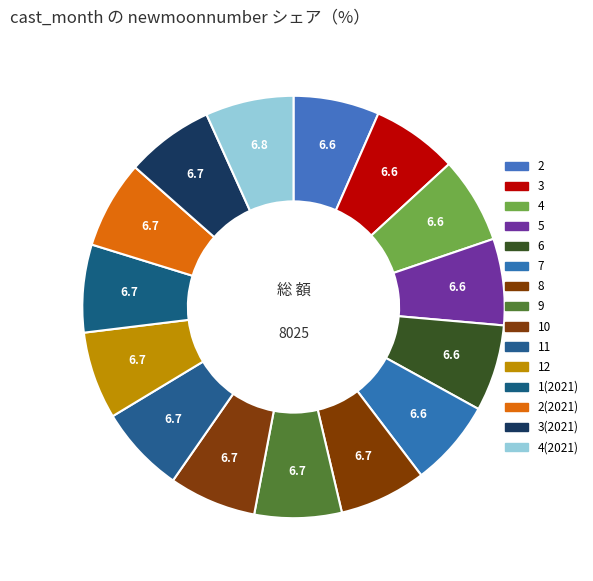

How many slices are in this pie chart?

15